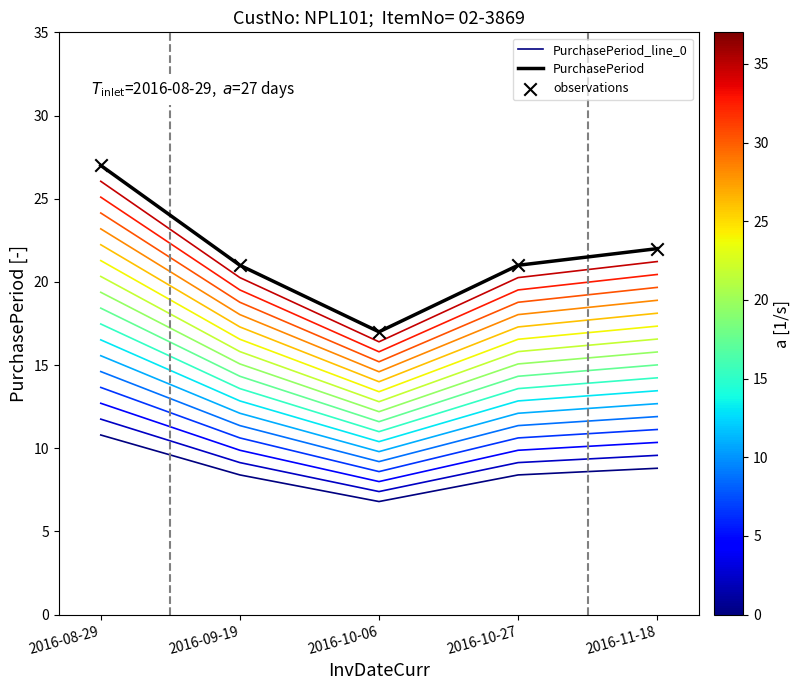

Which series contains the highest Y value?

PurchasePeriod